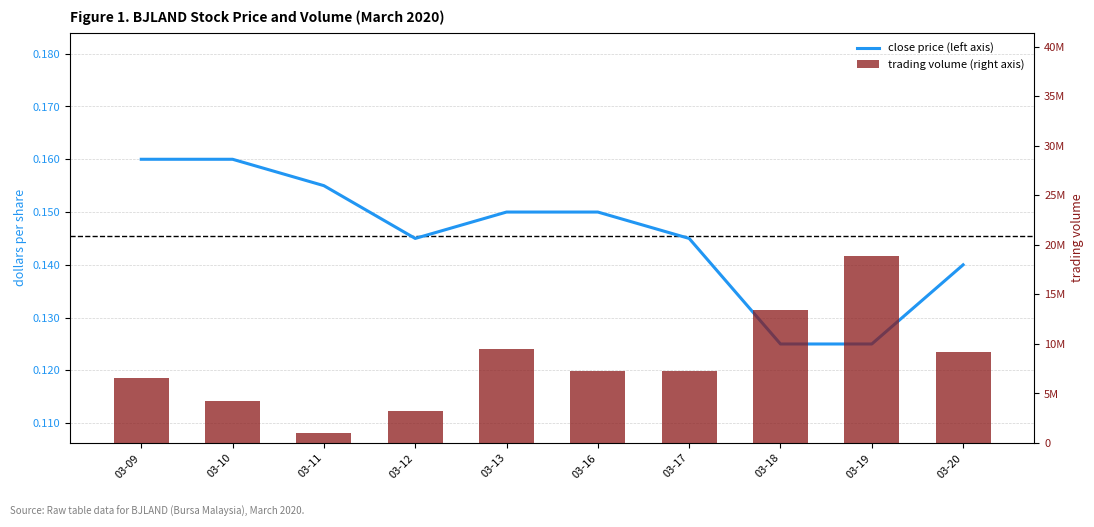

How many distinct data groups are displayed?

2